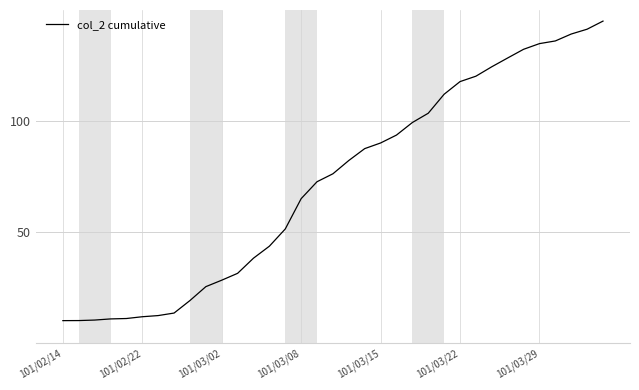

What is the minimum value shown in the chart?

10.1